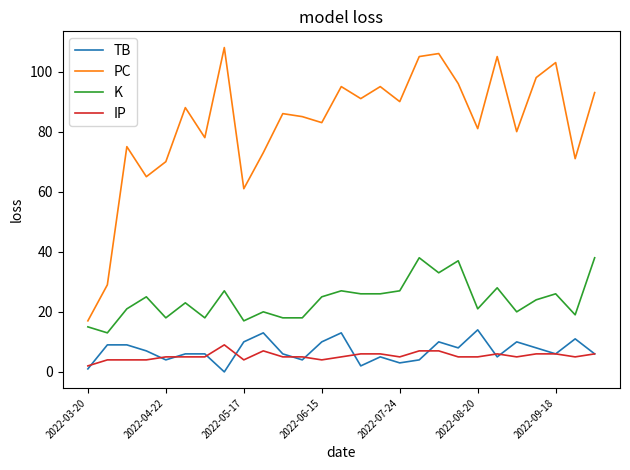

Which series has the largest total across all categories?

PC